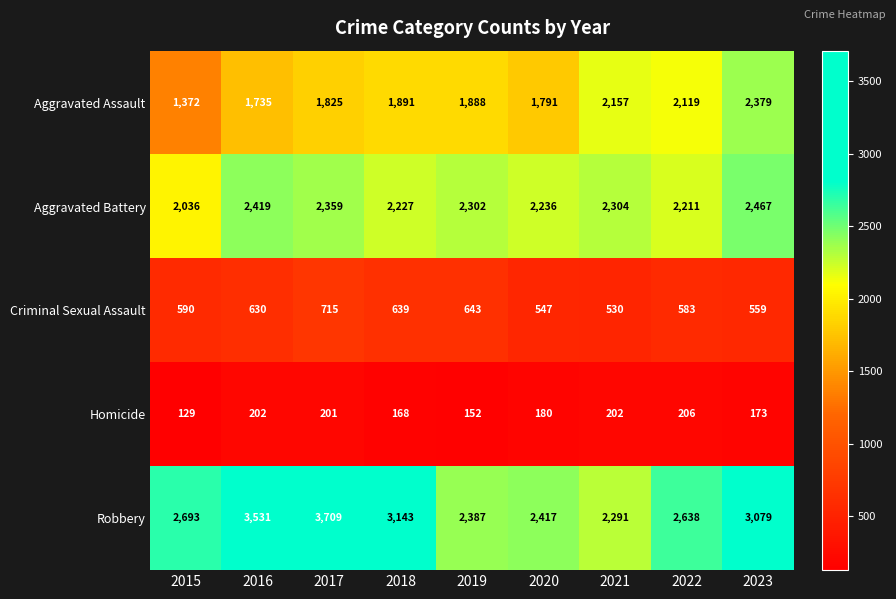

What is the sum of the Aggravated Assault values at 2020 and 2017?

3616